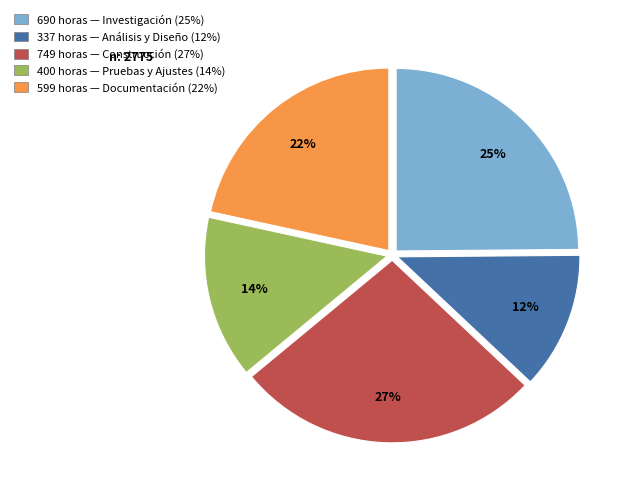

To the nearest percent, what is the difference between the largest and smallest slice percentages?

15%